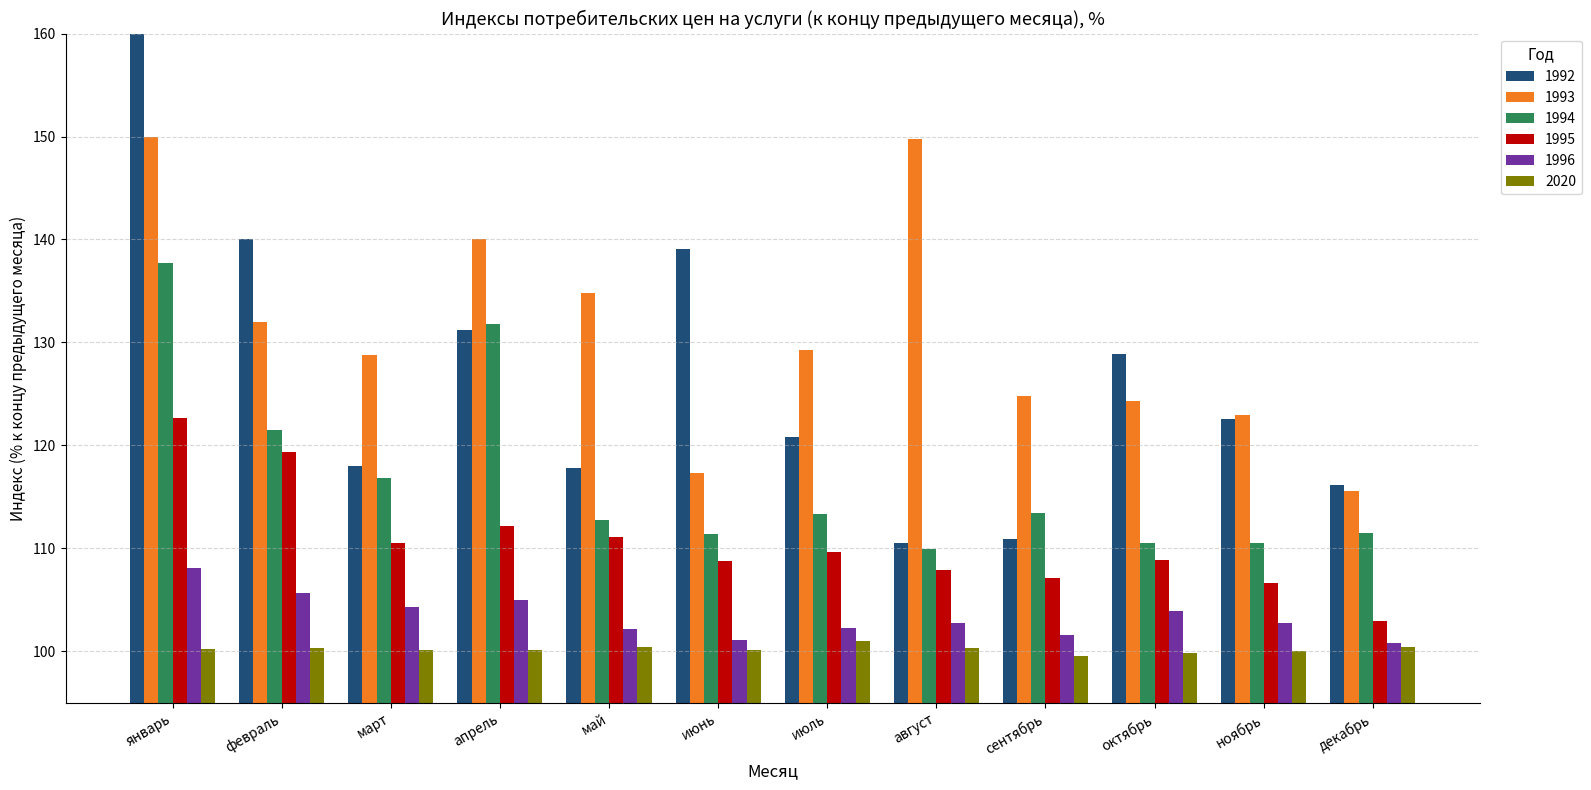

How many groups of bars are there?

12